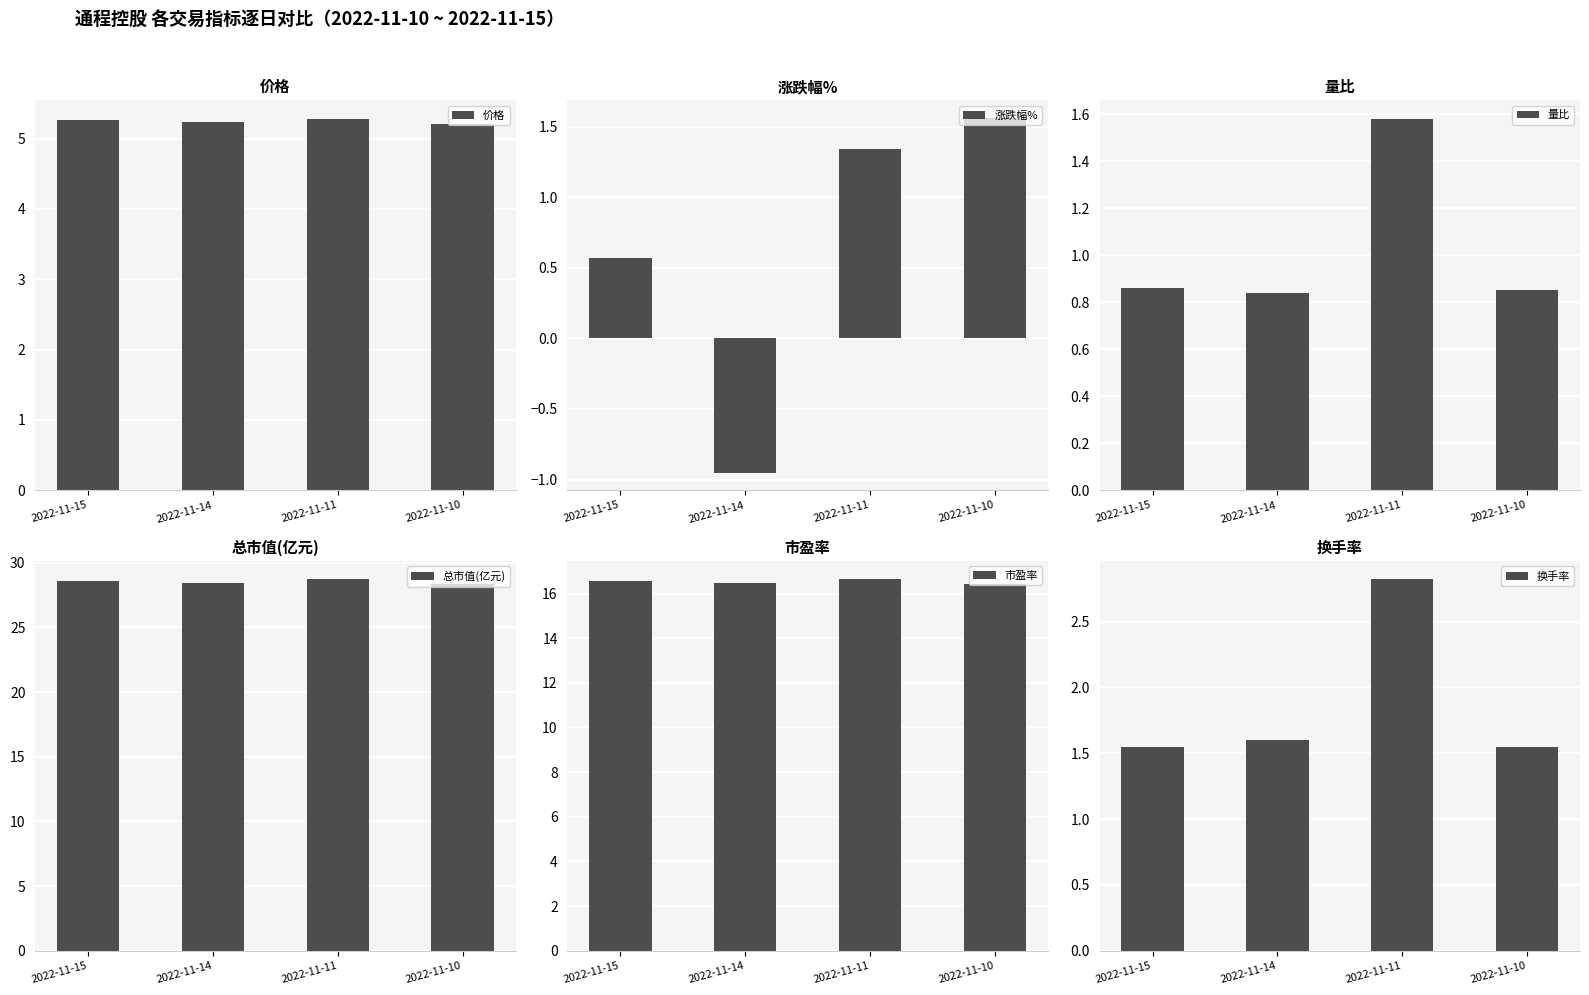

What is the value of the 价格 bar at the 2nd from the left?

5.2